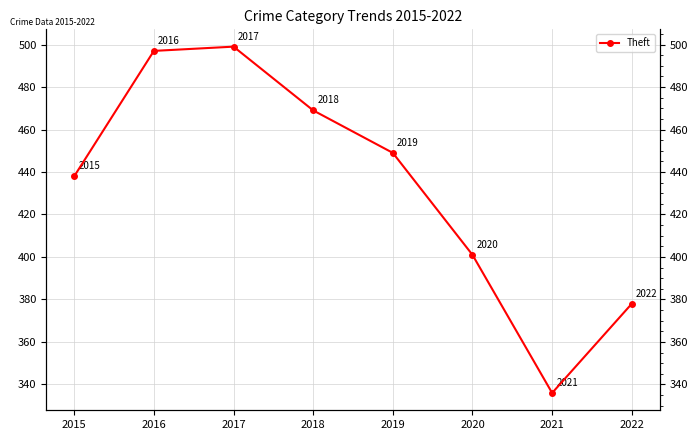

What is the sum of all values?

3467